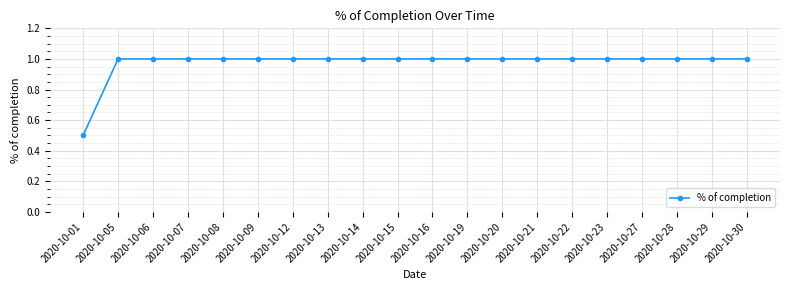

Reading left to right, extract all data points from this chart.

2020-10-01=0.5	2020-10-05=1.0	2020-10-06=1.0	2020-10-07=1.0	2020-10-08=1.0	2020-10-09=1.0	2020-10-12=1.0	2020-10-13=1.0	2020-10-14=1.0	2020-10-15=1.0	2020-10-16=1.0	2020-10-19=1.0	2020-10-20=1.0	2020-10-21=1.0	2020-10-22=1.0	2020-10-23=1.0	2020-10-27=1.0	2020-10-28=1.0	2020-10-29=1.0	2020-10-30=1.0